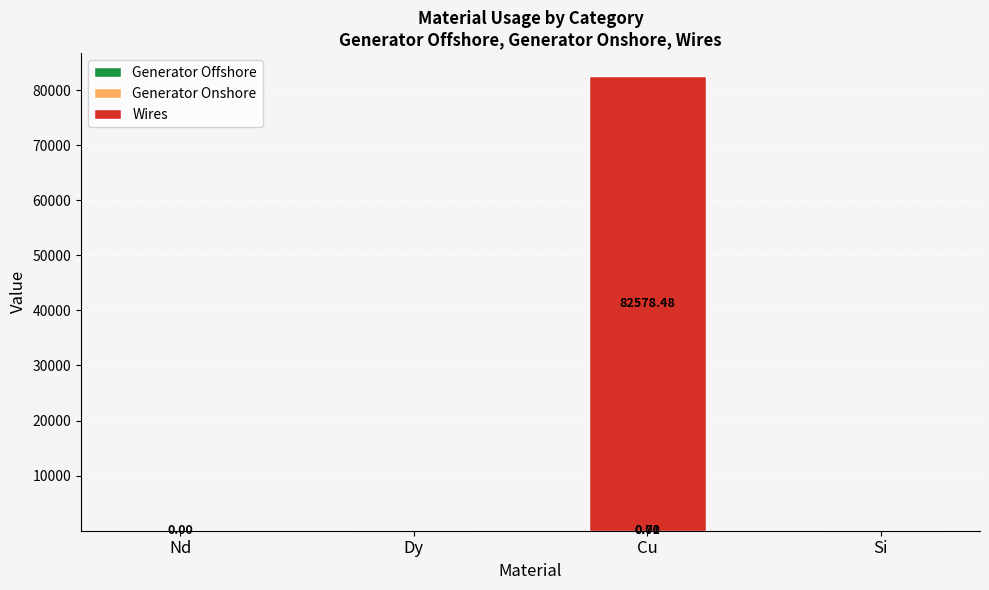

List the series in order of their peak value, highest first.

Wires, Generator Onshore, Generator Offshore